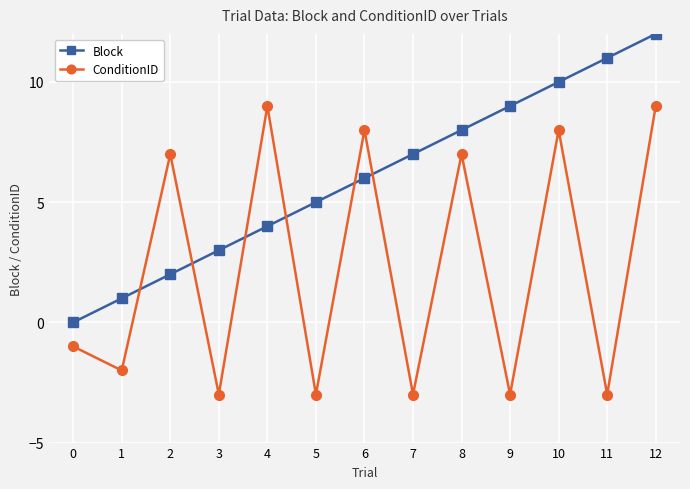

List the series in order of their overall mean, lowest first.

ConditionID, Block